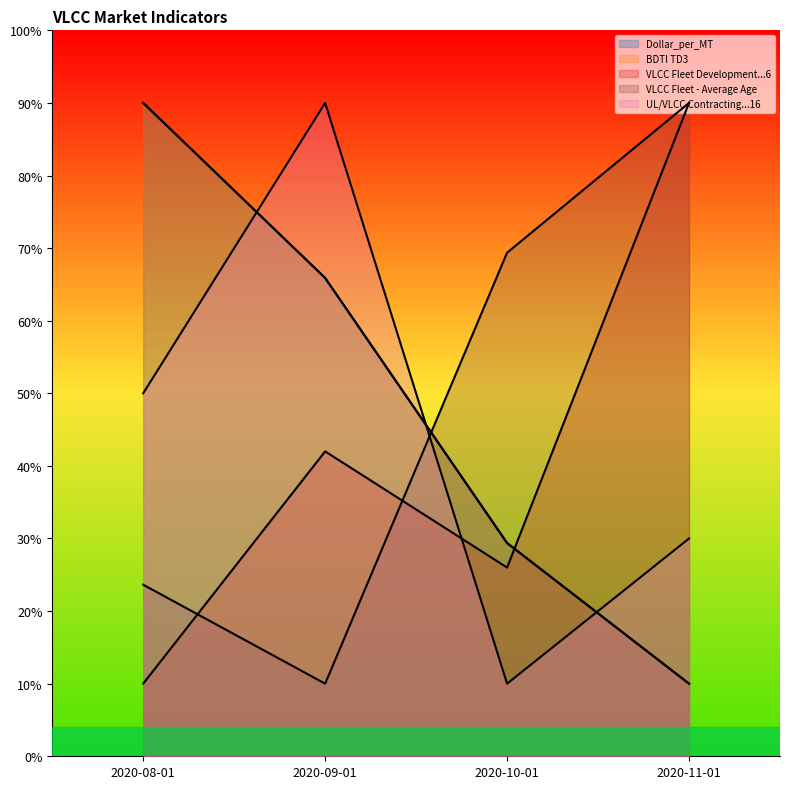

Reading left to right, list all the values displayed in this chart.

Dollar_per_MT: 90.0	65.9	29.4	10.0
BDTI TD3: 90.0	65.9	29.4	10.0
VLCC Fleet Development...6: 10.0	42.0	26.0	90.0
VLCC Fleet - Average Age: 23.6	10.0	69.4	90.0
UL/VLCC Contracting...16: 50.0	90.0	10.0	30.0